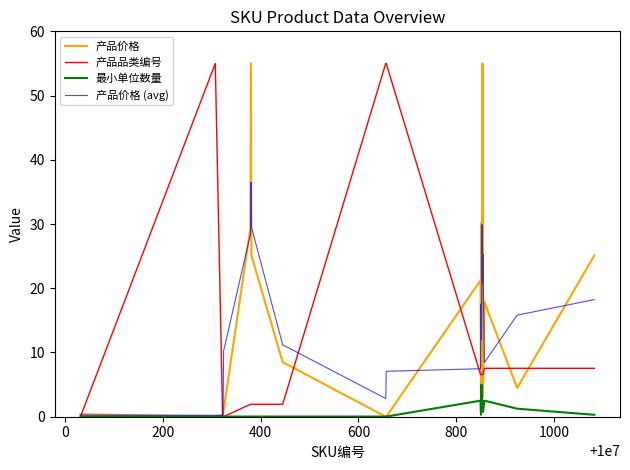

What is the highest value of the 最小单位数量 series?

5.0